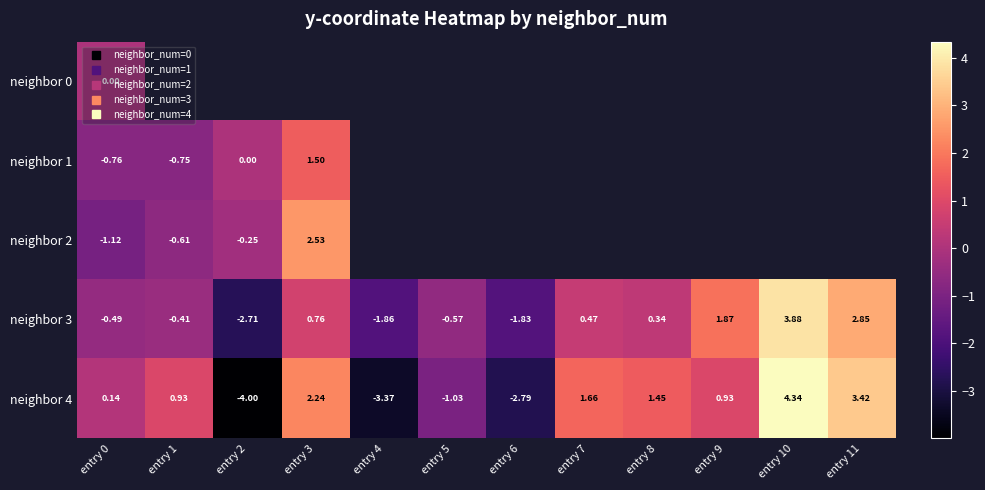

Which series has the widest spread of values?

neighbor 4